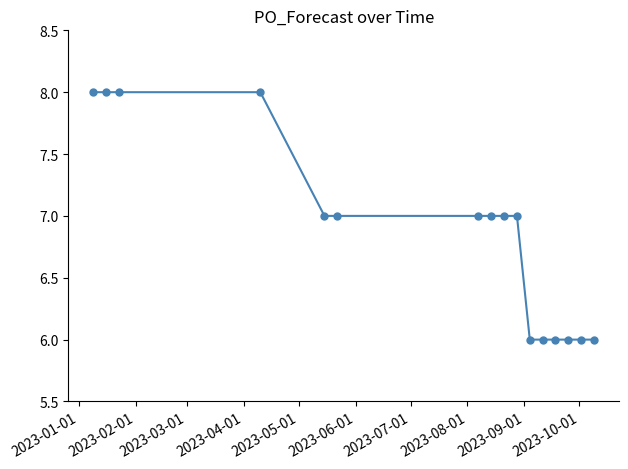

What is the value of the 1st point from the left?

8